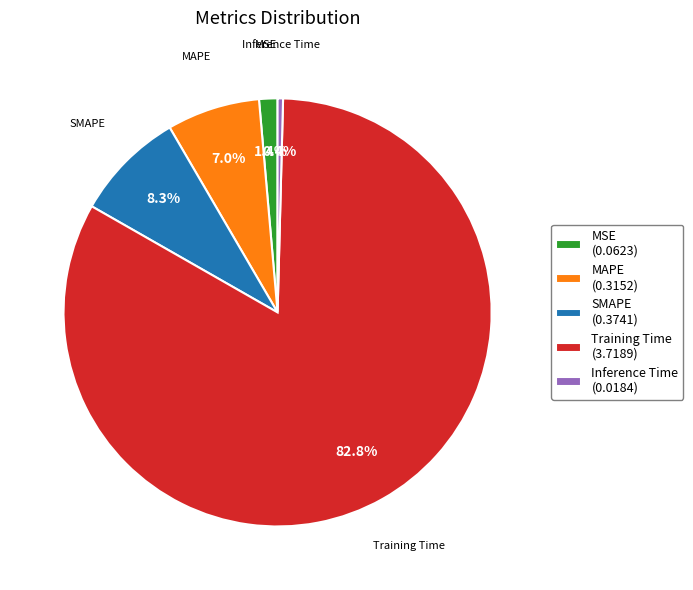

Does any single category account for the majority?

Yes